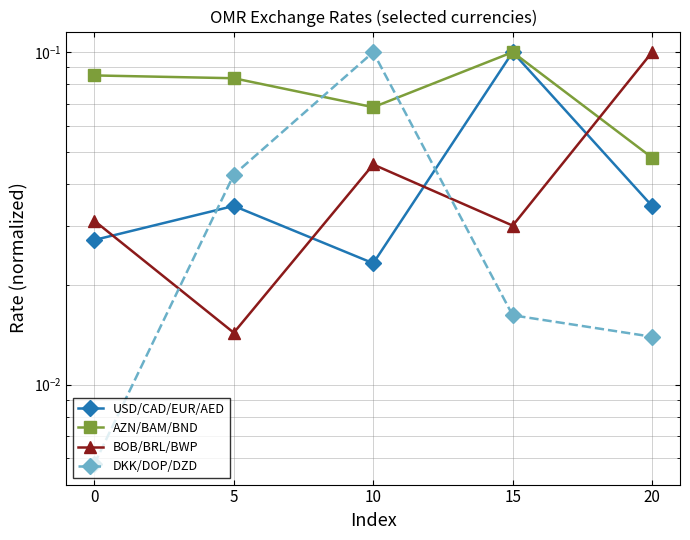

What are all the series names shown in the legend?

USD/CAD/EUR/AED, AZN/BAM/BND, BOB/BRL/BWP, DKK/DOP/DZD